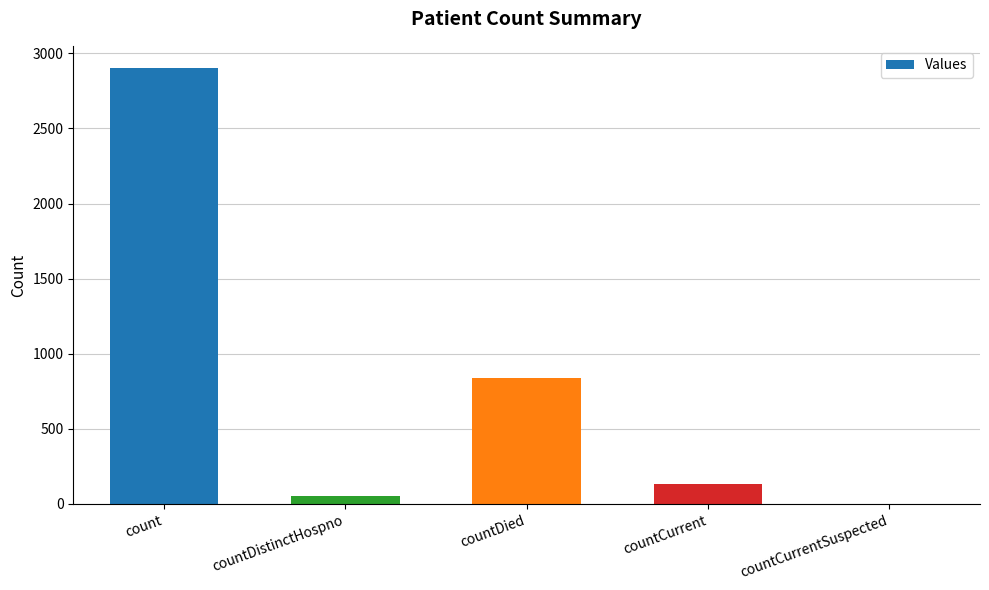

Which has a higher value, countCurrent or count?

count